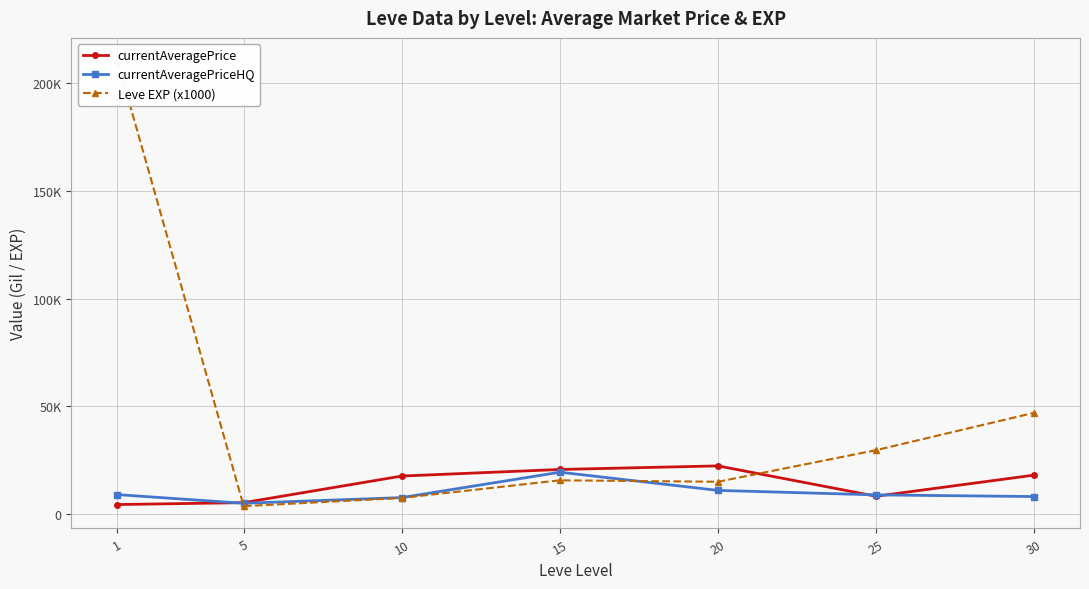

How many lines are shown in the chart?

3